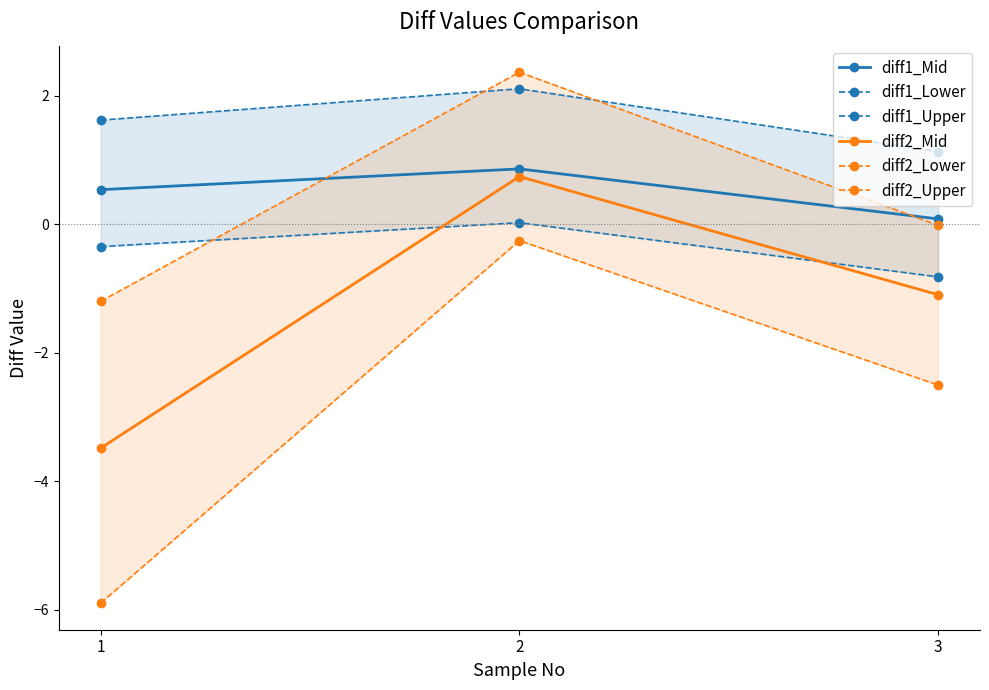

Reading right to left, extract all data points from this chart.

diff1_Mid: 3=0.1	2=0.9	1=0.5
diff1_Lower: 3=-0.8	2=0.0	1=-0.3
diff1_Upper: 3=1.1	2=2.1	1=1.6
diff2_Mid: 3=-1.1	2=0.7	1=-3.5
diff2_Lower: 3=-2.5	2=-0.3	1=-5.9
diff2_Upper: 3=-0.0	2=2.4	1=-1.2